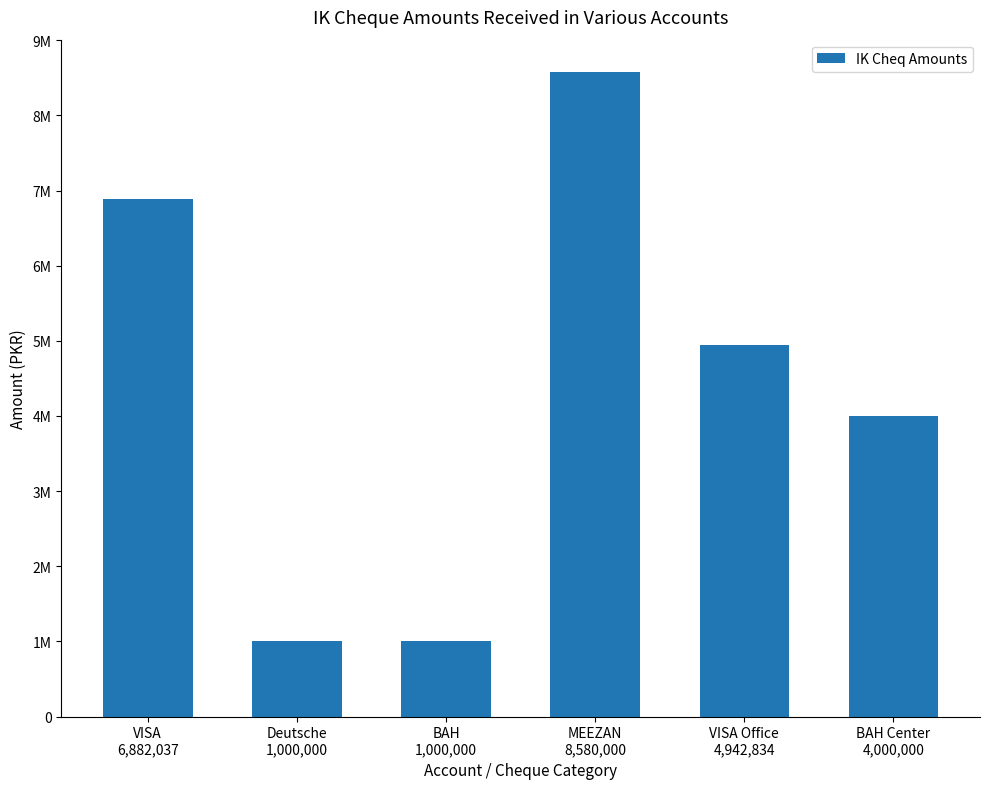

List the labels in order of value, largest first.

MEEZAN
8,580,000, VISA
6,882,037, VISA Office
4,942,834, BAH Center
4,000,000, Deutsche
1,000,000, BAH
1,000,000